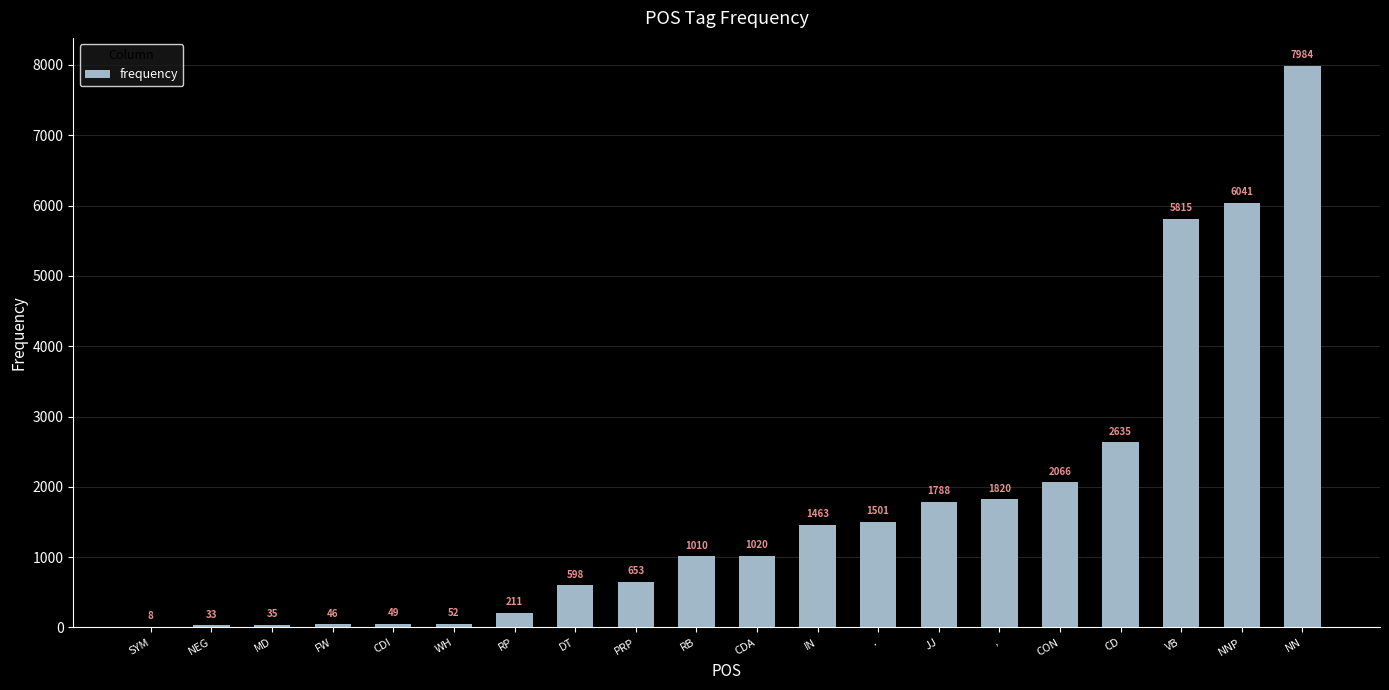

What is the maximum value shown in the chart?

7984